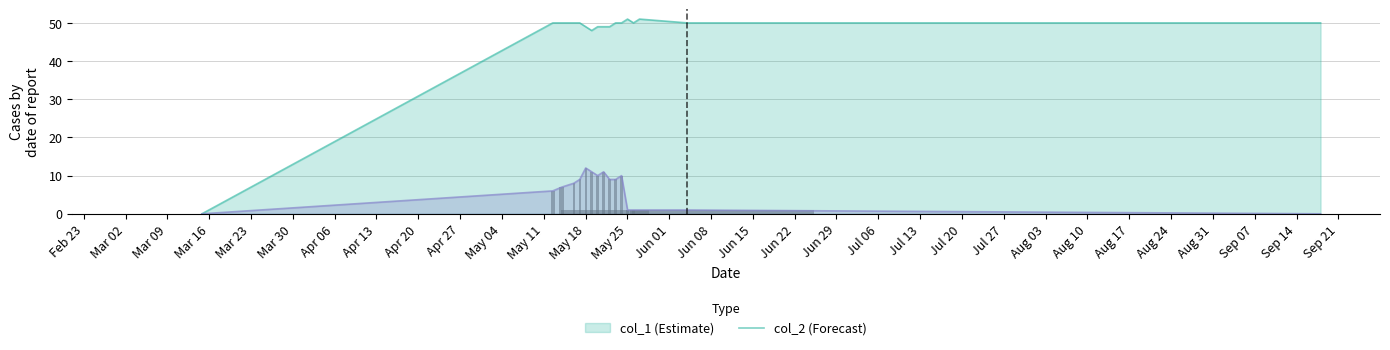

What is the difference between the maximum and minimum values in the col_2 series?

12